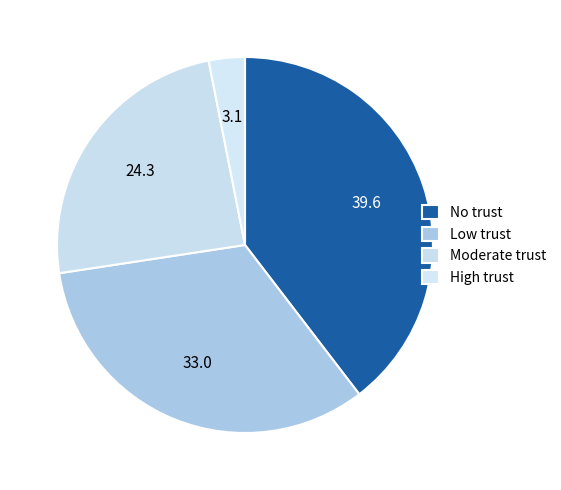

How many slices are in this pie chart?

4